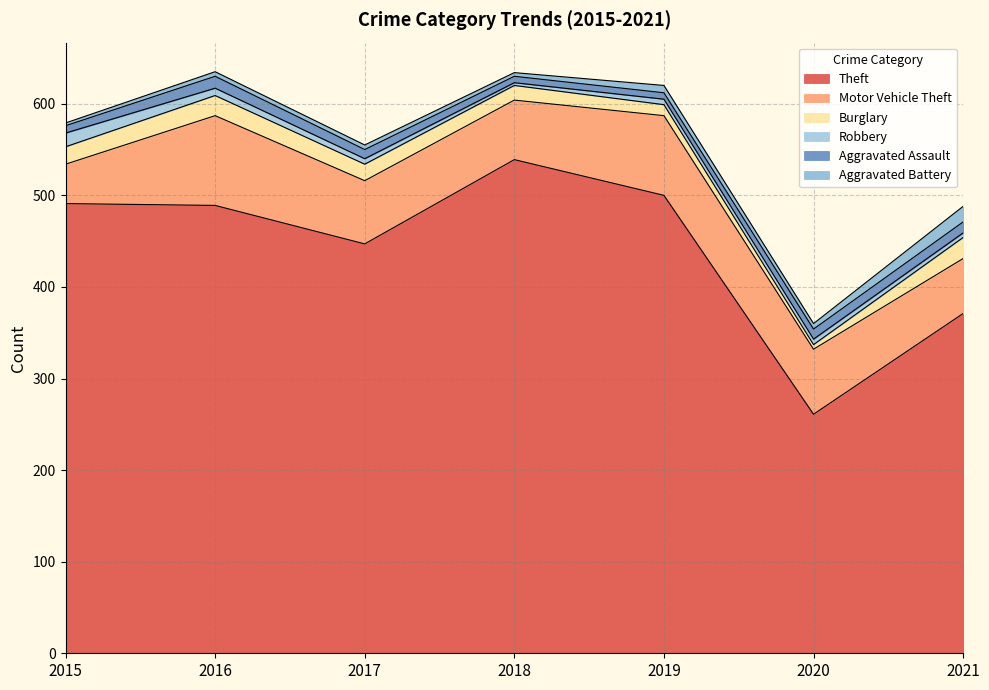

How many distinct data groups are displayed?

6